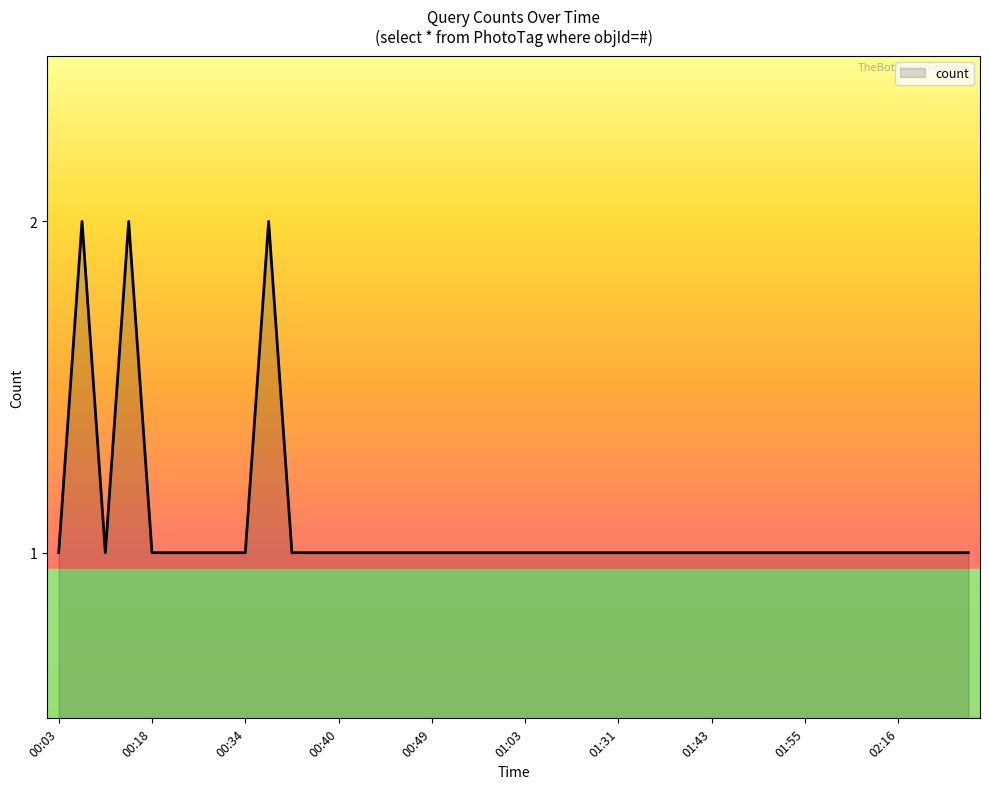

How many lines are shown in the chart?

1